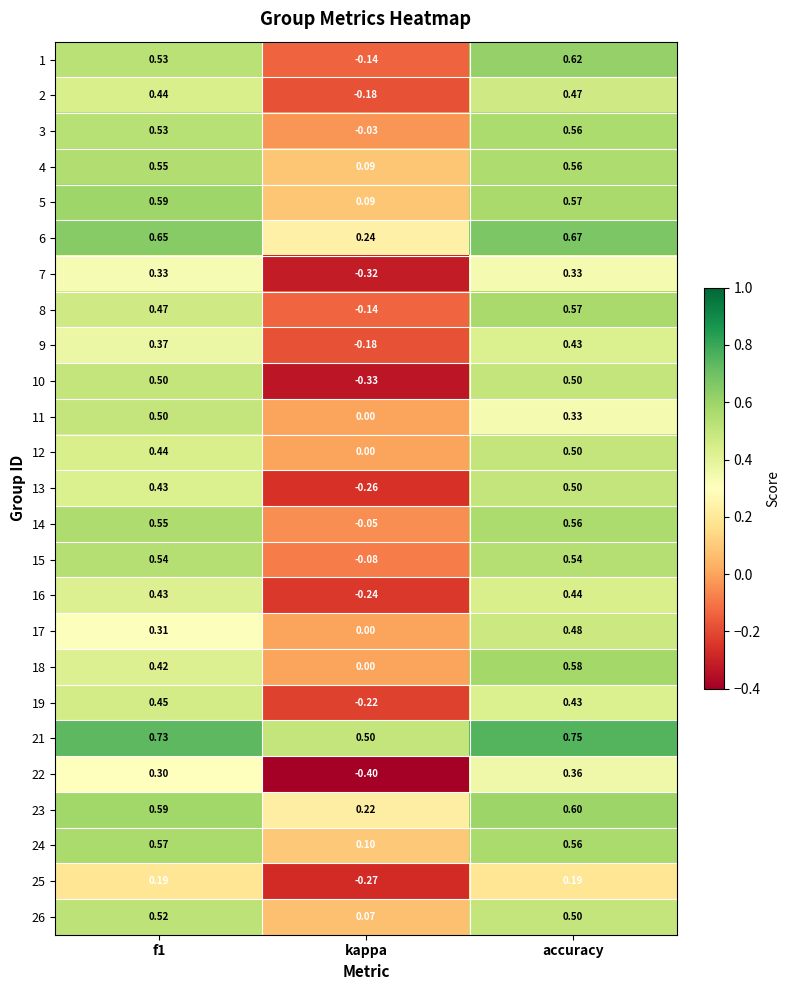

At which category does the chart reach its peak across all series?

accuracy